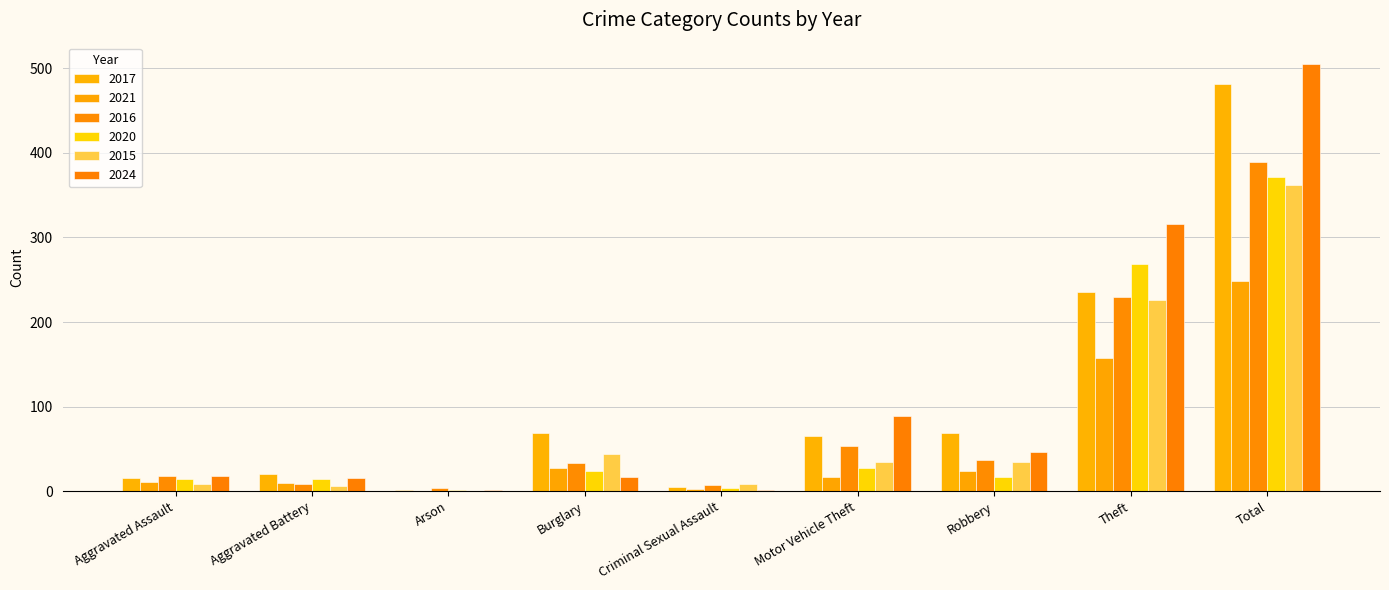

Which series has the widest spread of values?

2024